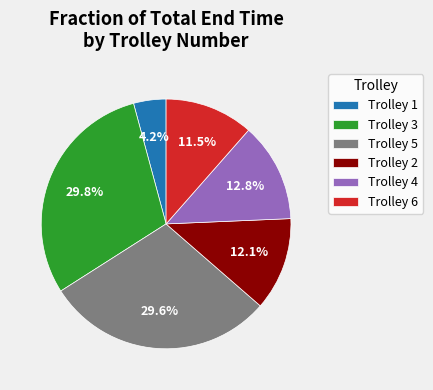

Does any single category account for the majority?

No